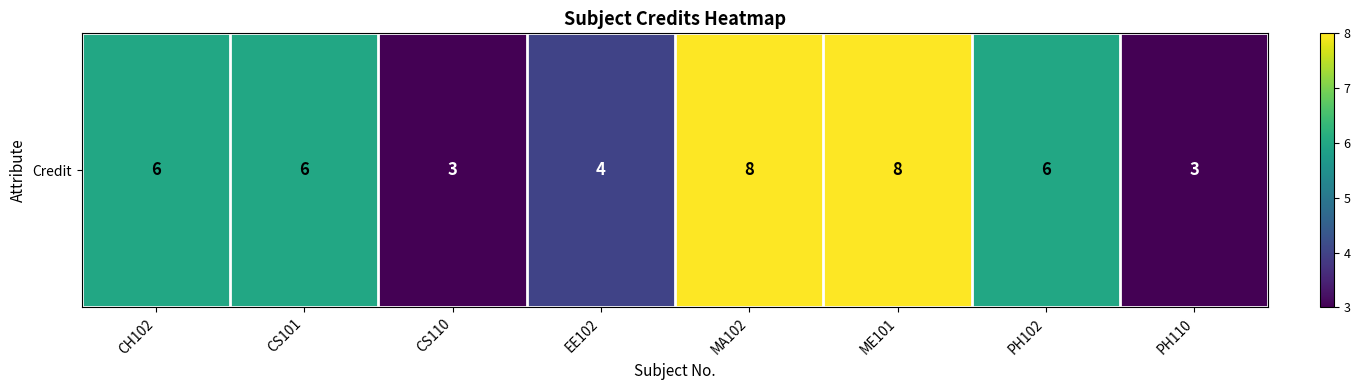

How many values are between 4 and 8?

6